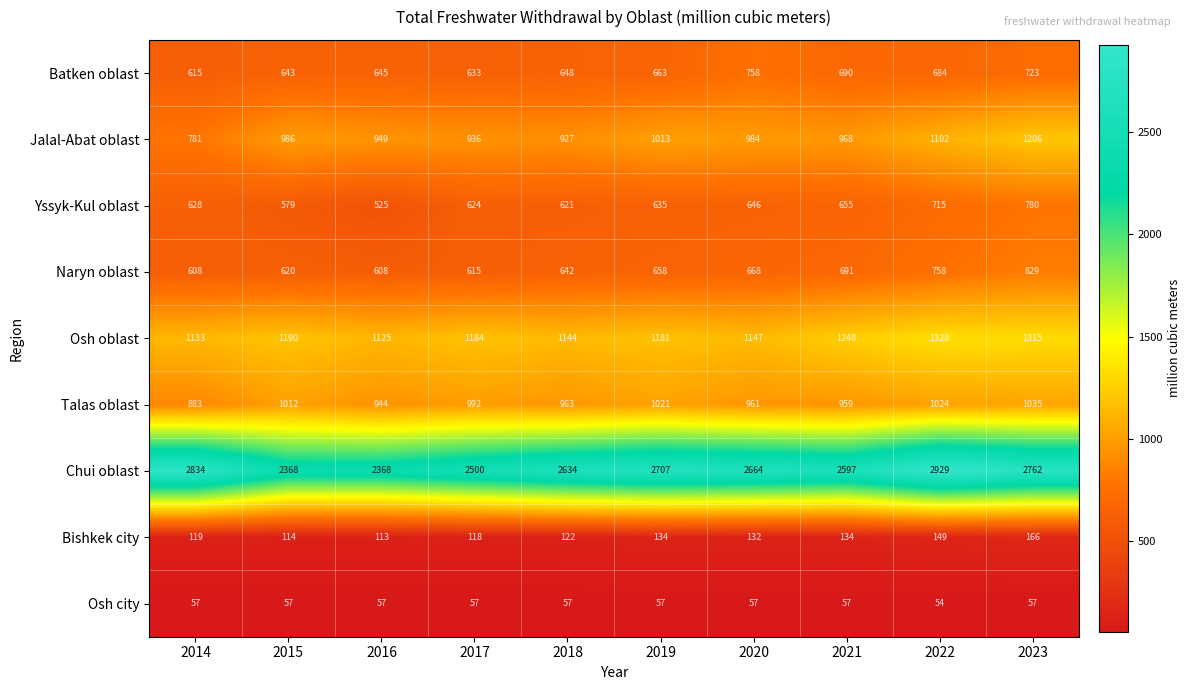

Is it true that Batken oblast equals 758 at 2020?

True